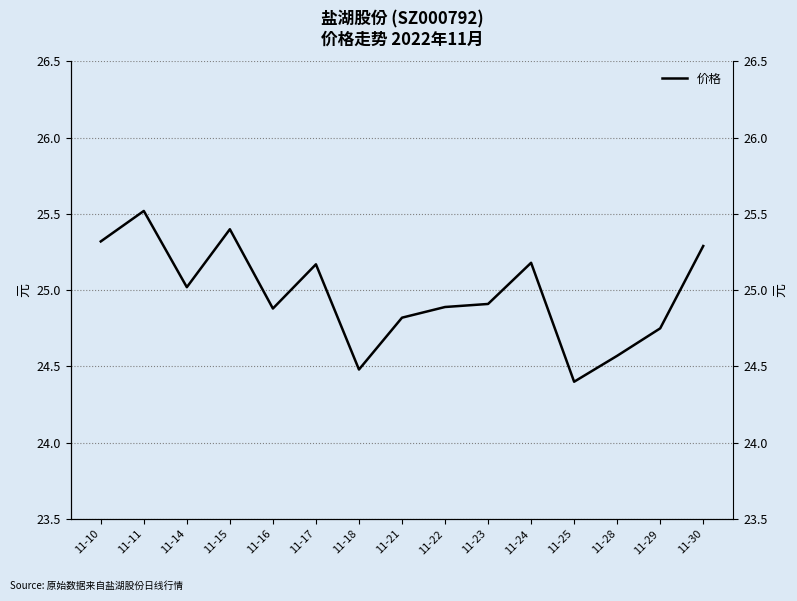

True or false: the data shows 41.9 at 11-16.

False